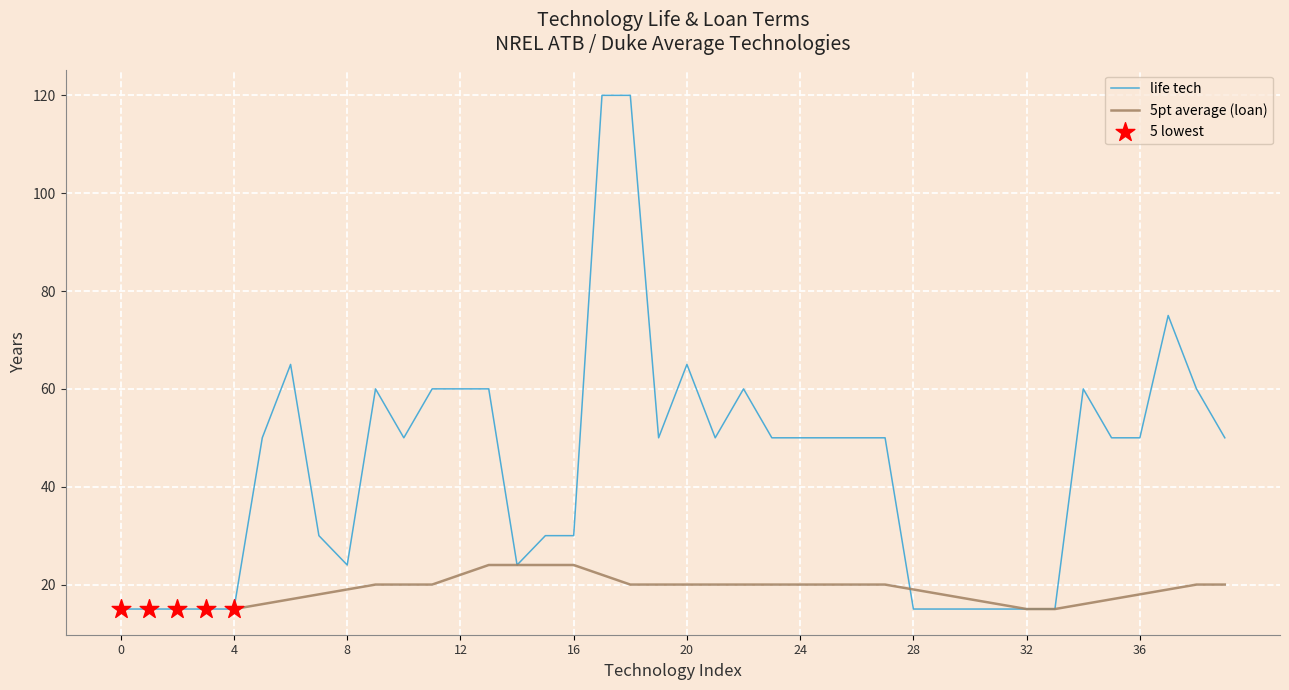

Which has a higher value, 25 or 12?

12